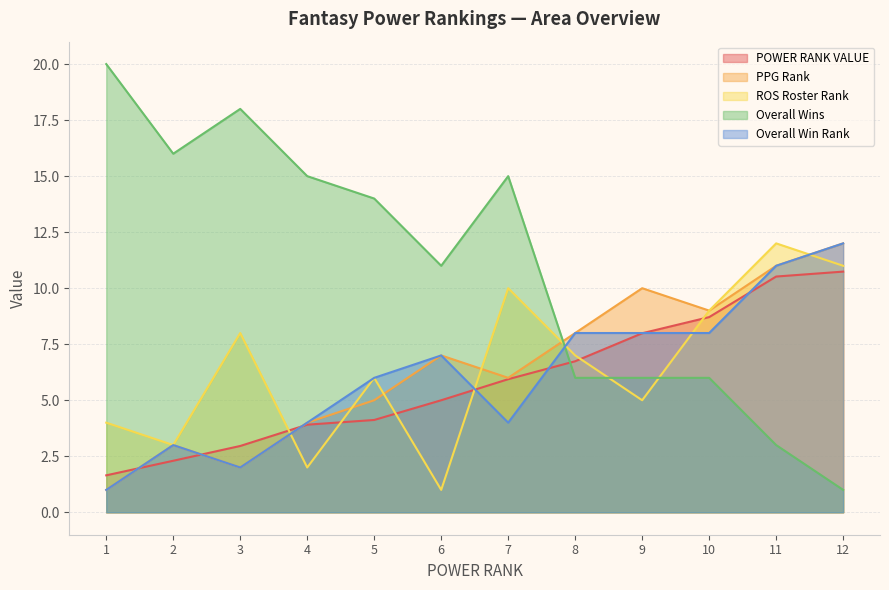

Rank the categories by Overall Win Rank value from highest to lowest.

12, 11, 8, 9, 10, 6, 5, 4, 7, 2, 3, 1